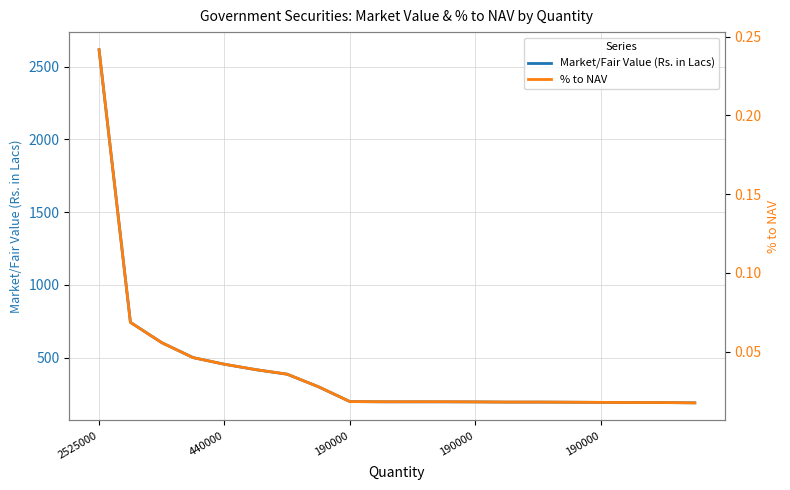

What is the difference between the maximum and minimum values in the % to NAV series?

0.2